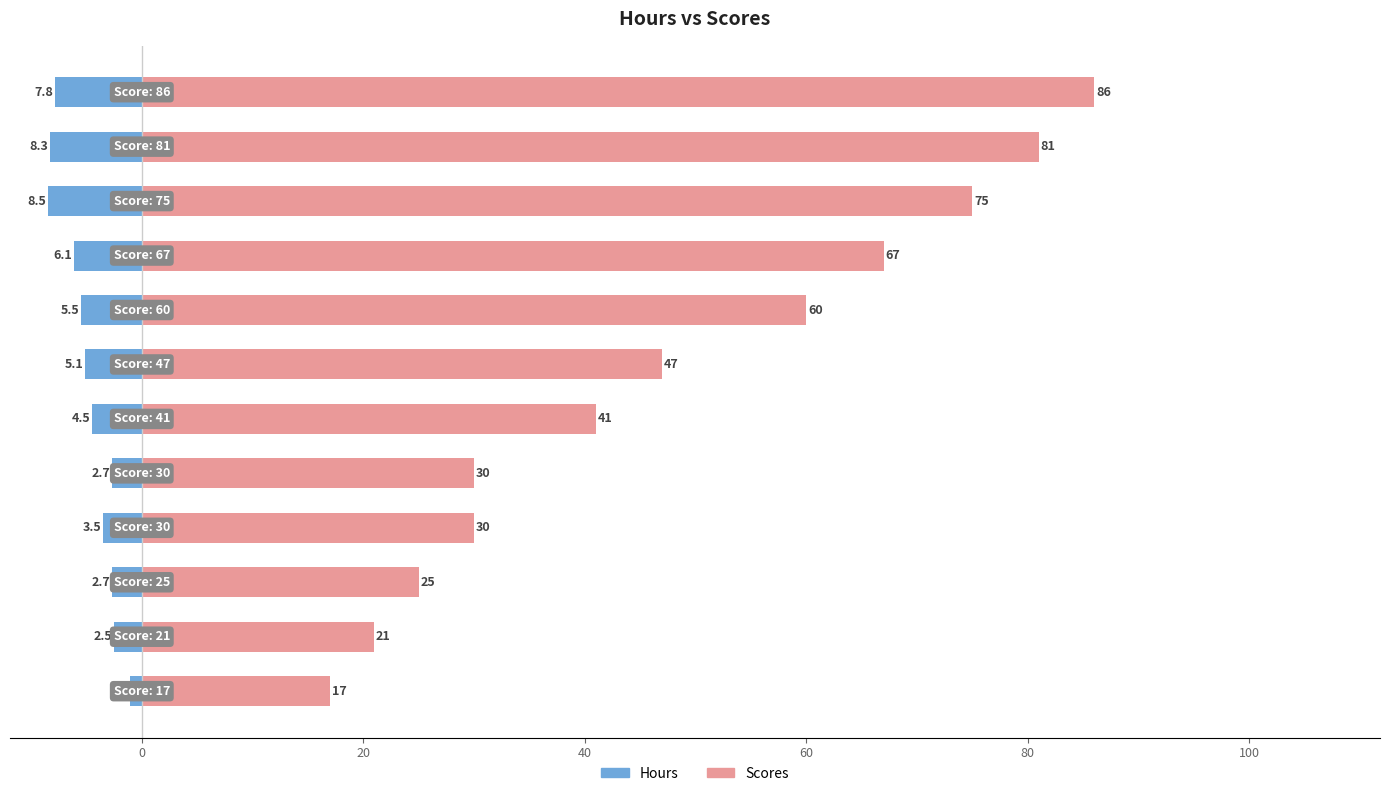

What is the label of the 5th bar from the left?

60